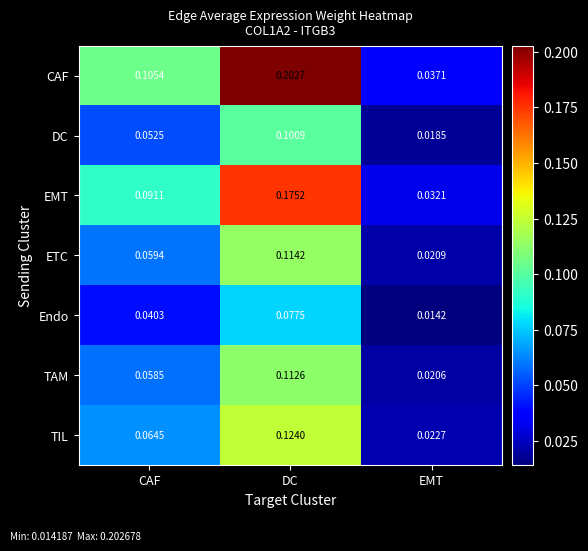

At which label is EMT closest to 0?

EMT